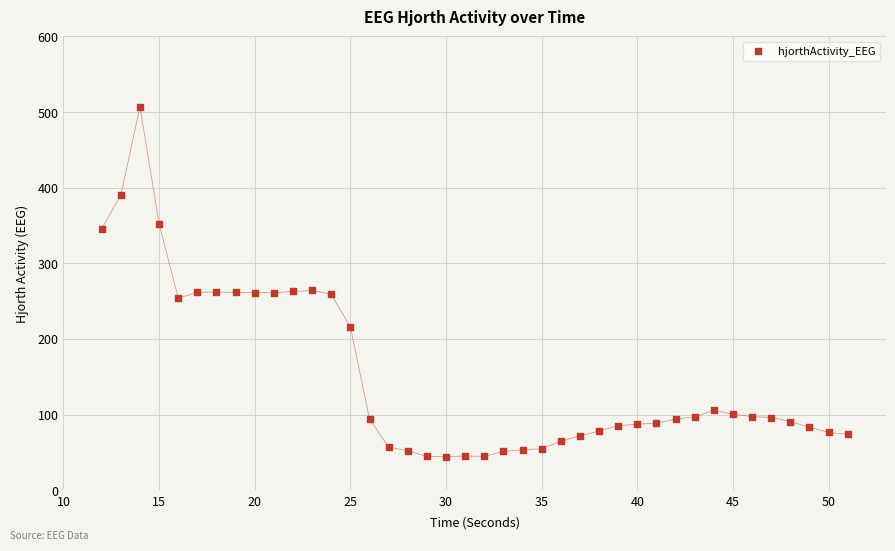

What is the range of Y values (max minus min)?

462.6